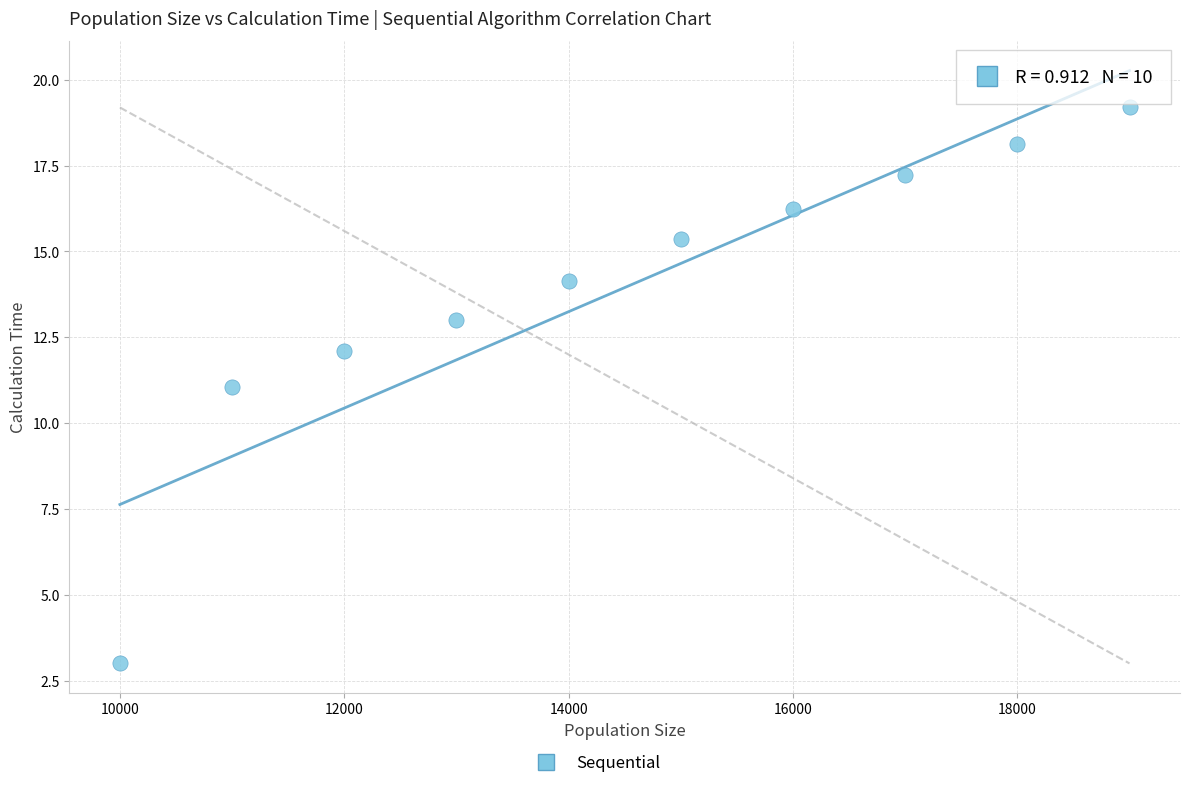

What is the range of Y values (max minus min)?

16.2